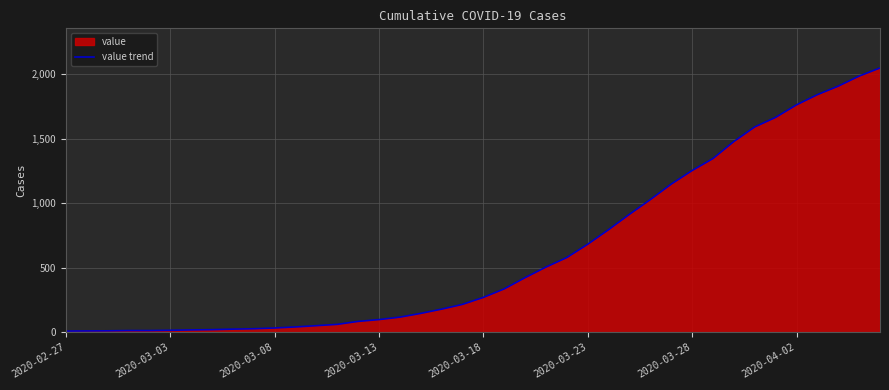

What is the maximum value shown in the chart?

2048